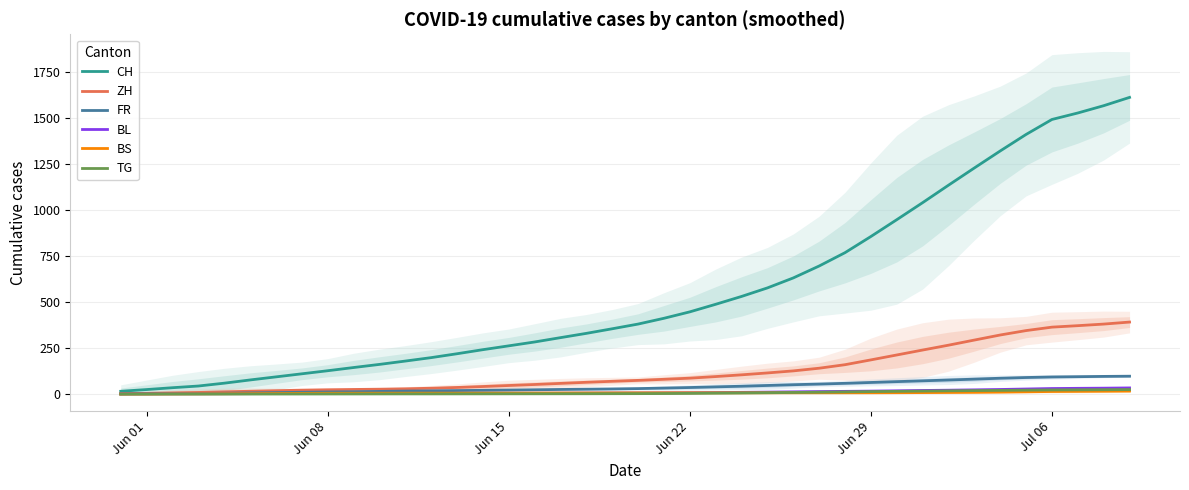

Which series has the largest total across all categories?

CH